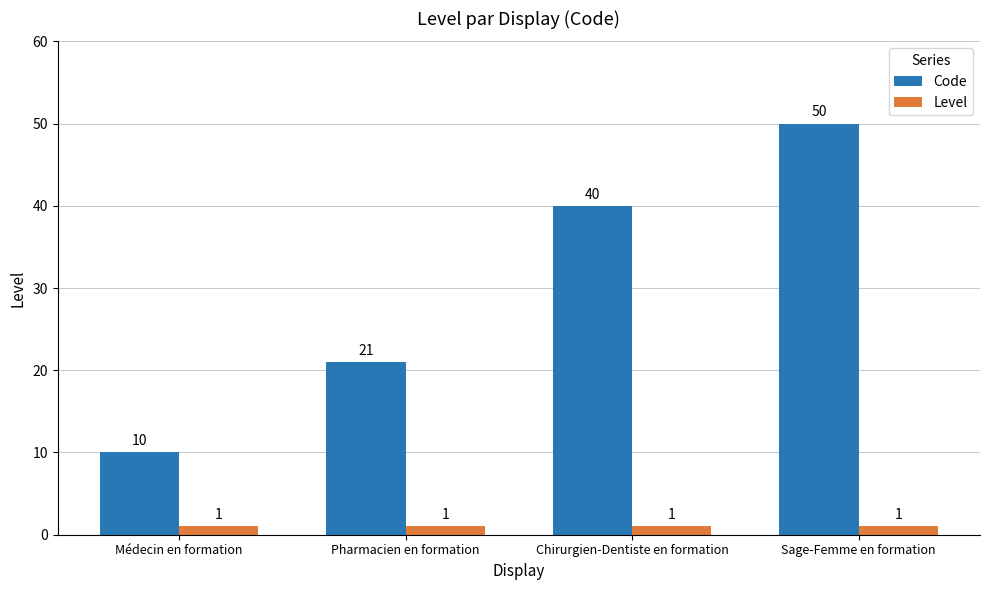

Are the bars horizontal?

No